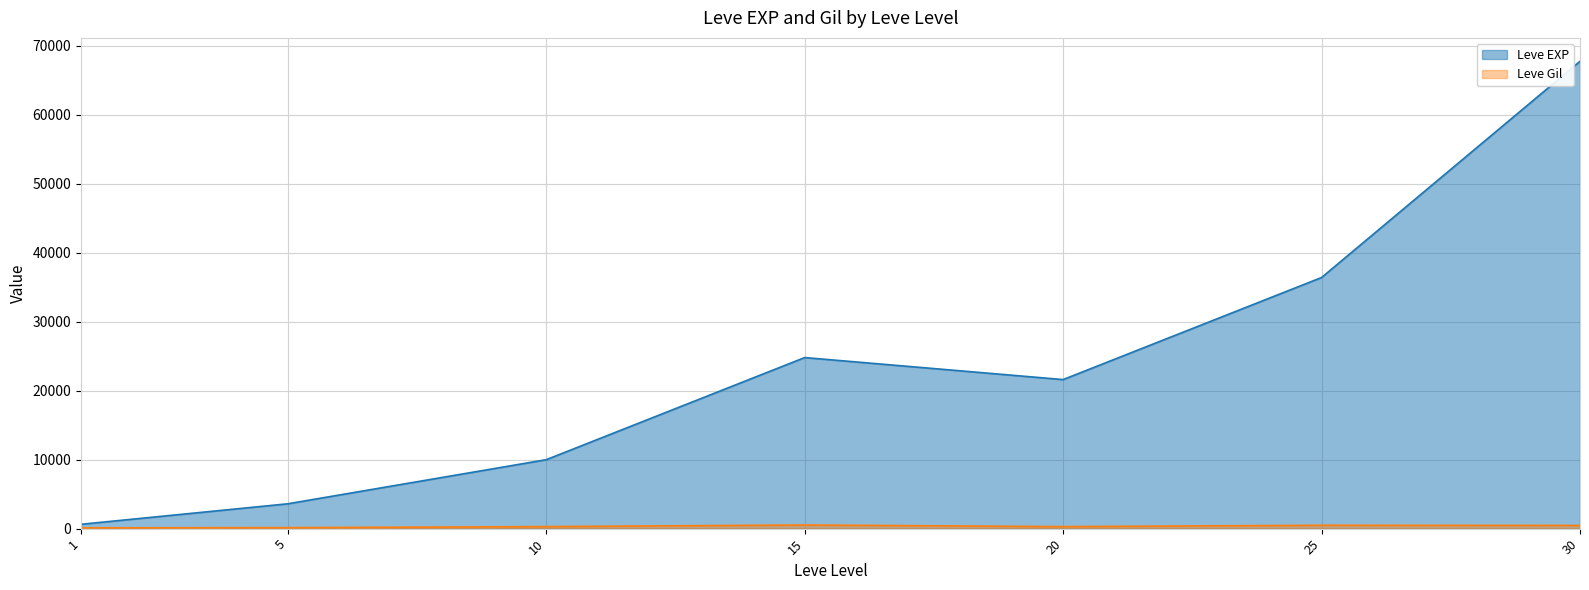

What is the value of the Leve EXP point at the 3rd from the left?

9990